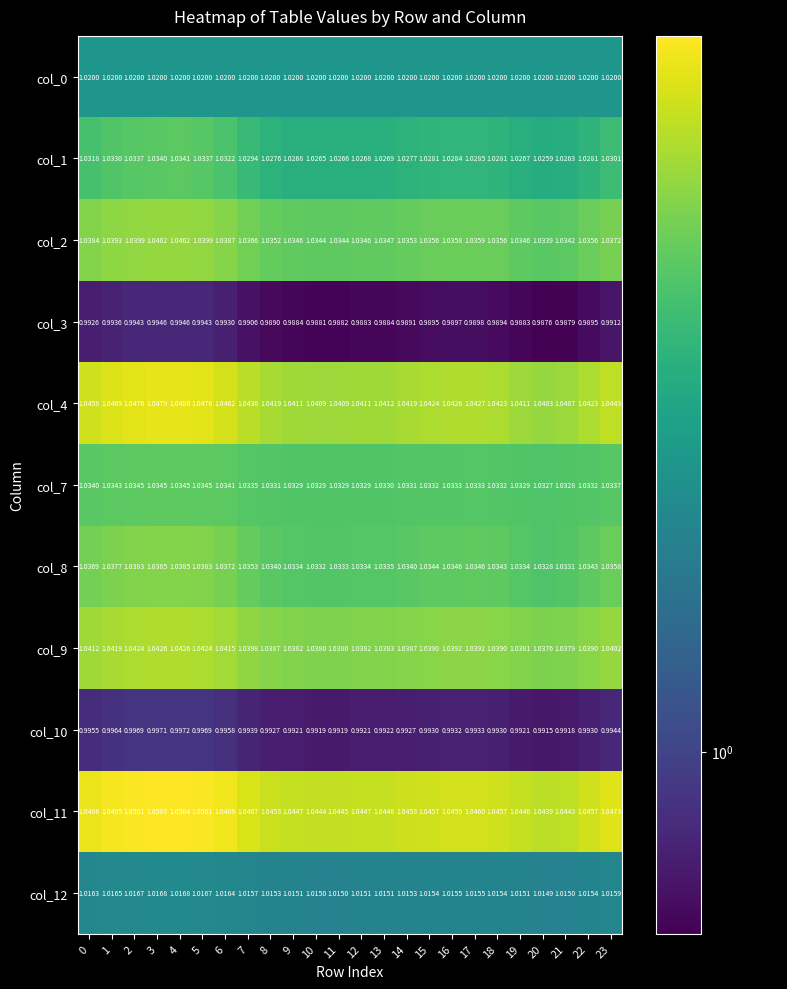

At which category is the sum across all series the highest?

4